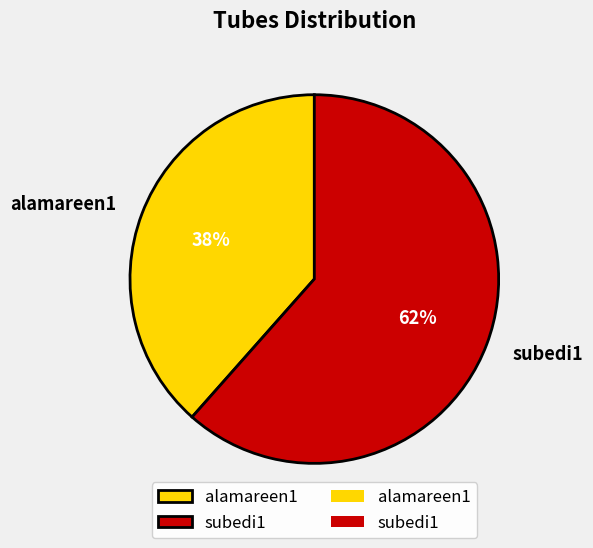

Do alamareen1 and subedi1 together represent more than half of the pie?

Yes